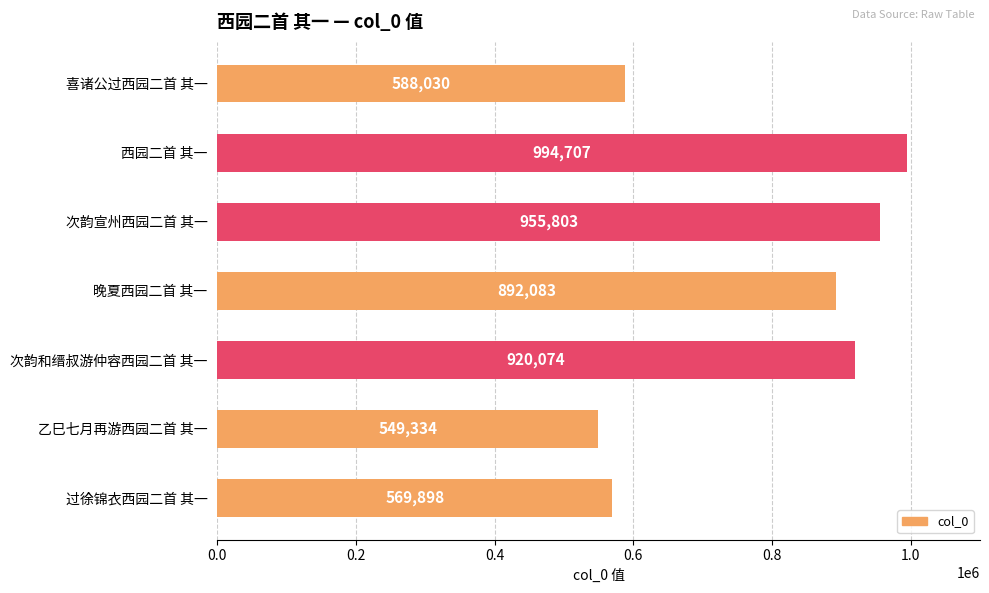

Between 喜诸公过西园二首 其一 and 乙巳七月再游西园二首 其一, which is larger?

喜诸公过西园二首 其一